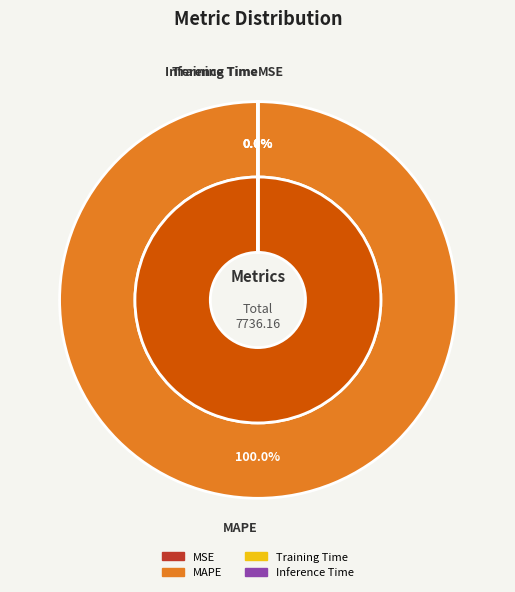

Is it true that MSE is 1% of the pie?

False